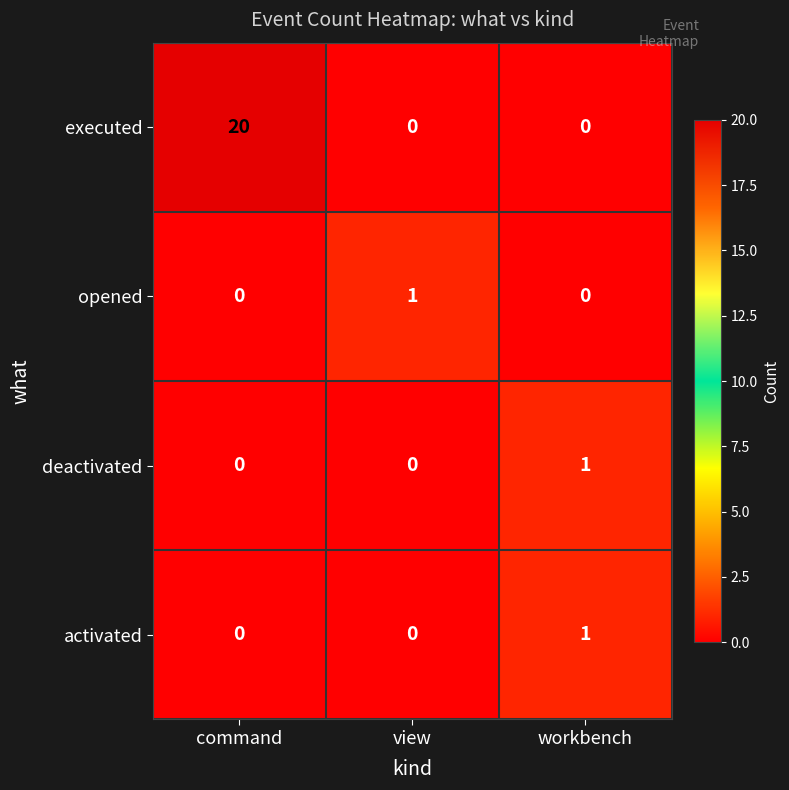

Reading left to right, extract all data points from this chart.

executed: 20	0	0
opened: 0	1	0
deactivated: 0	0	1
activated: 0	0	1